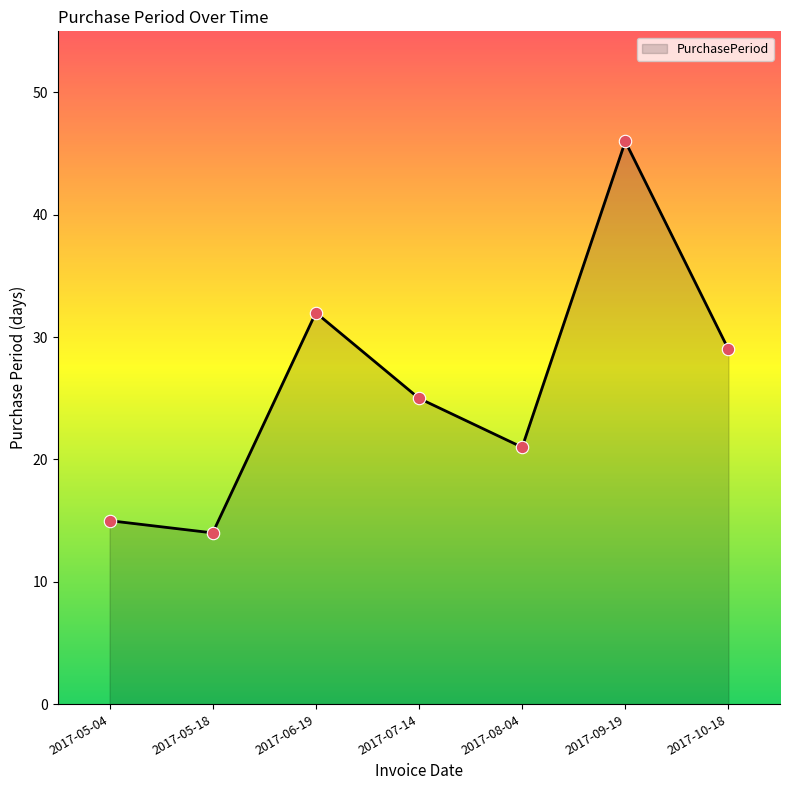

Between 2017-07-14 and 2017-08-04, which is larger?

2017-07-14